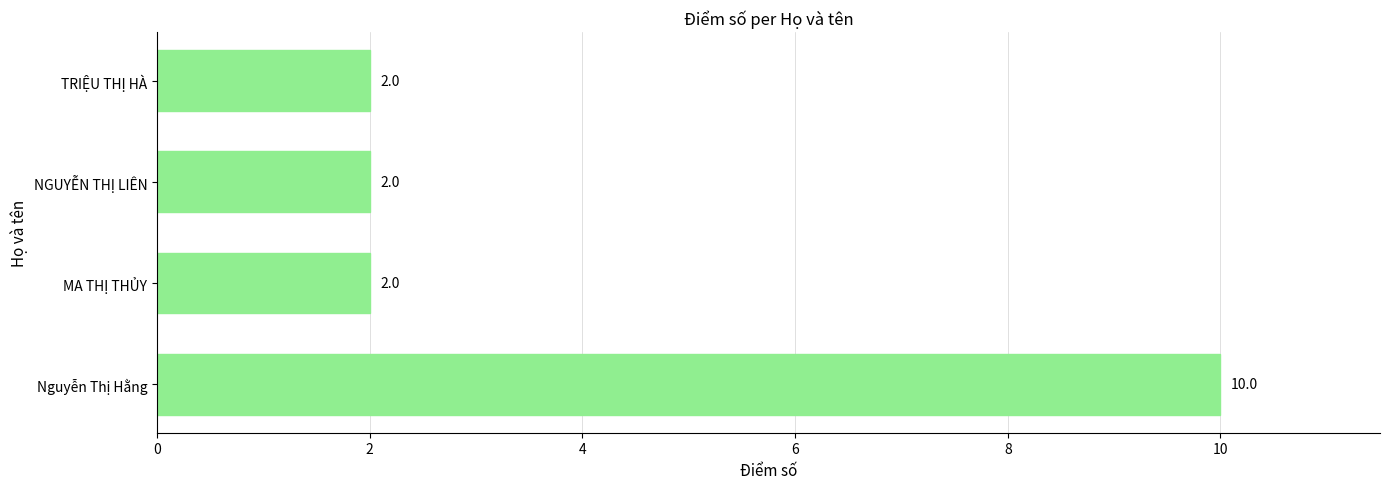

What is the change in value from Nguyễn Thị Hằng to MA THỊ THỦY?

-8